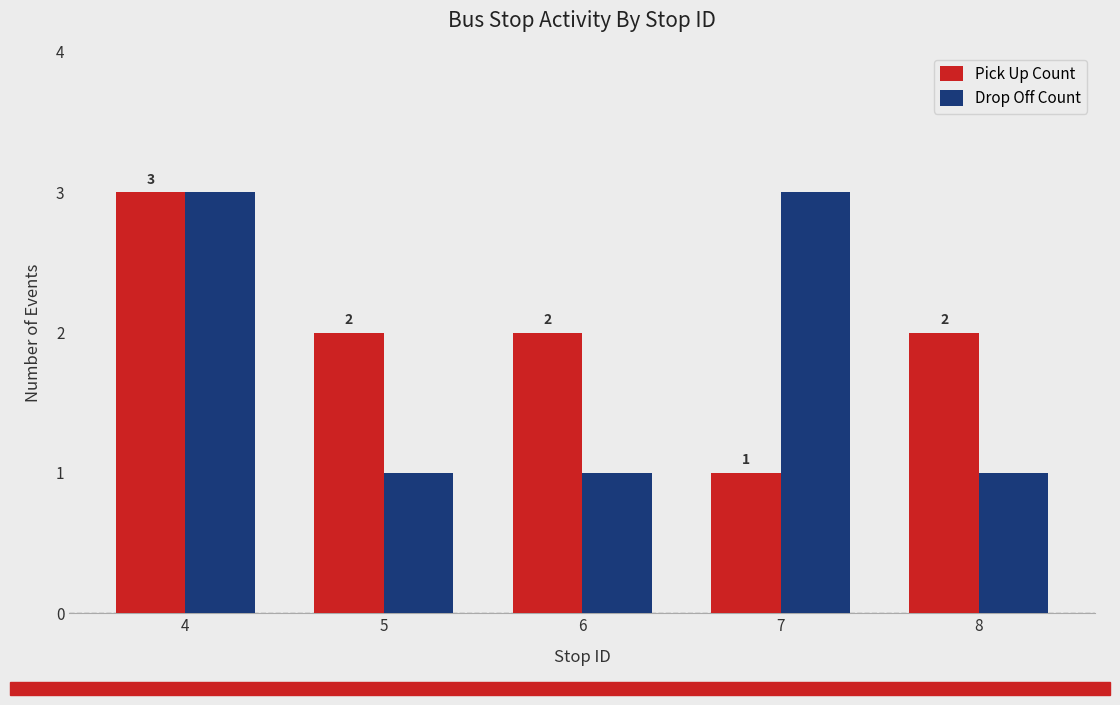

At which label does Pick Up Count reach its peak?

4